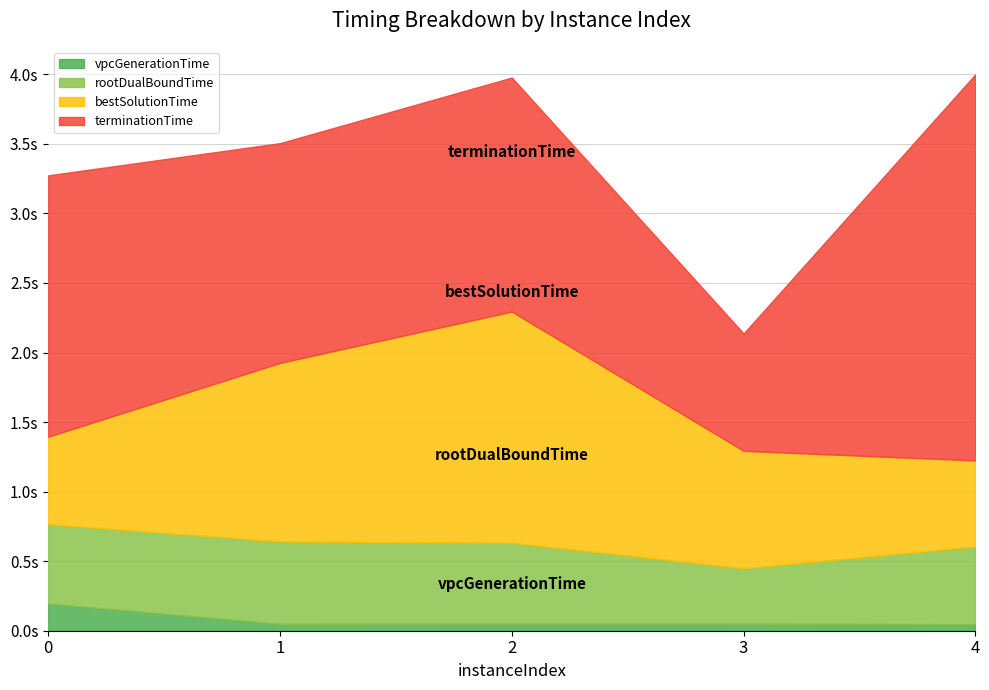

What is the average value of the terminationTime series?

1.8